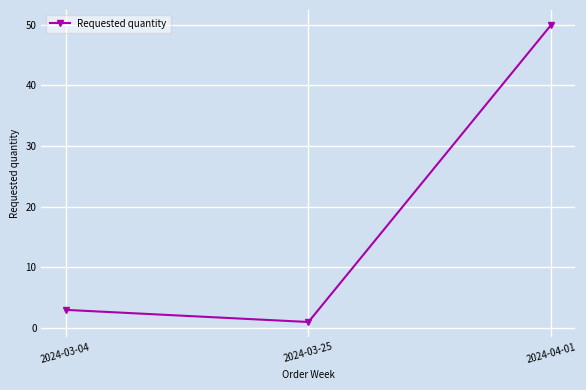

Which category has the highest value across all series?

2024-04-01